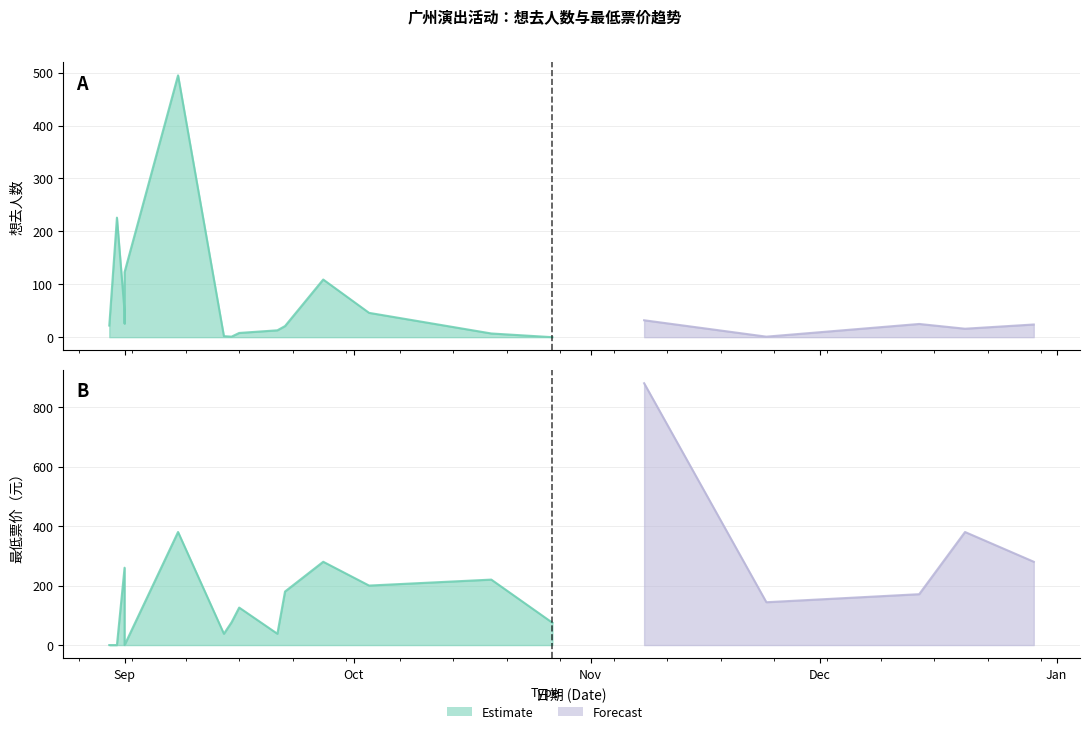

Where do 最低票价 and 想去人数 first cross each other?

2024-08-31 and 2024-09-01